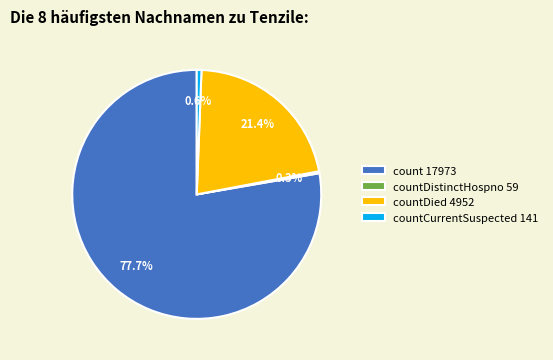

What percentage do count 17973 and countCurrentSuspected 141 together represent?

78.3%